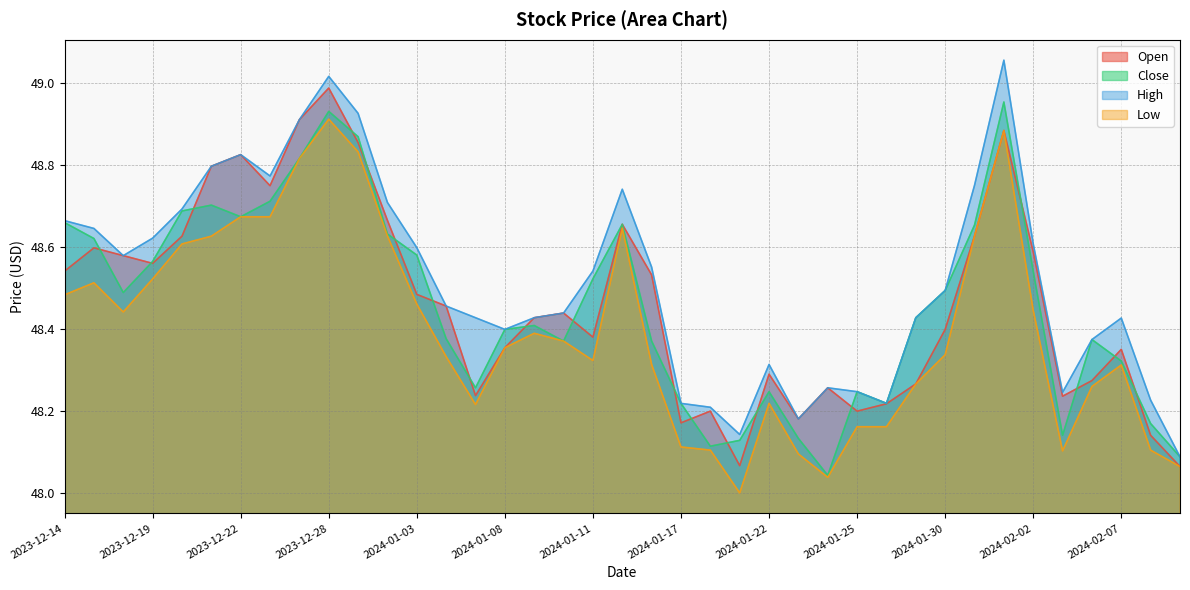

At which category does High reach its first local valley?

2023-12-18